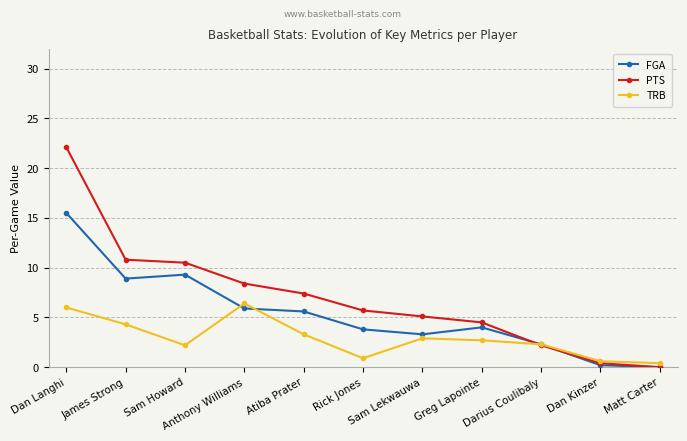

List the series in order of their peak value, lowest first.

TRB, FGA, PTS